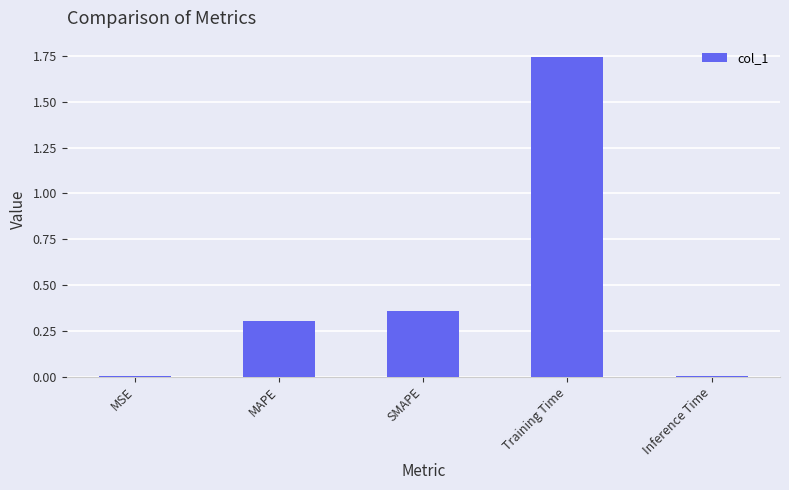

The value at MSE is 0.0. True or false?

True